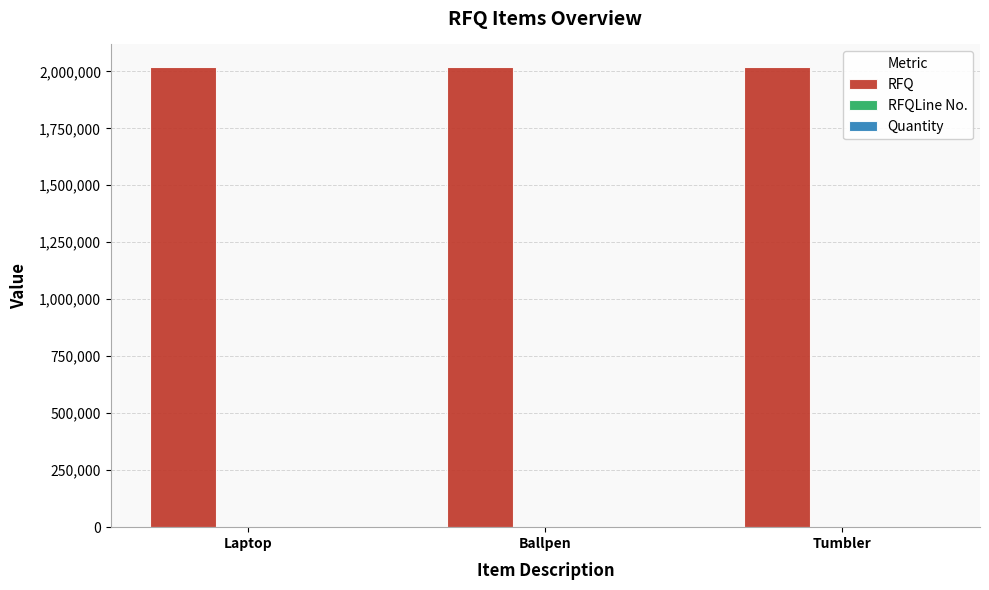

Is it true that RFQ equals 694730 at Laptop?

False